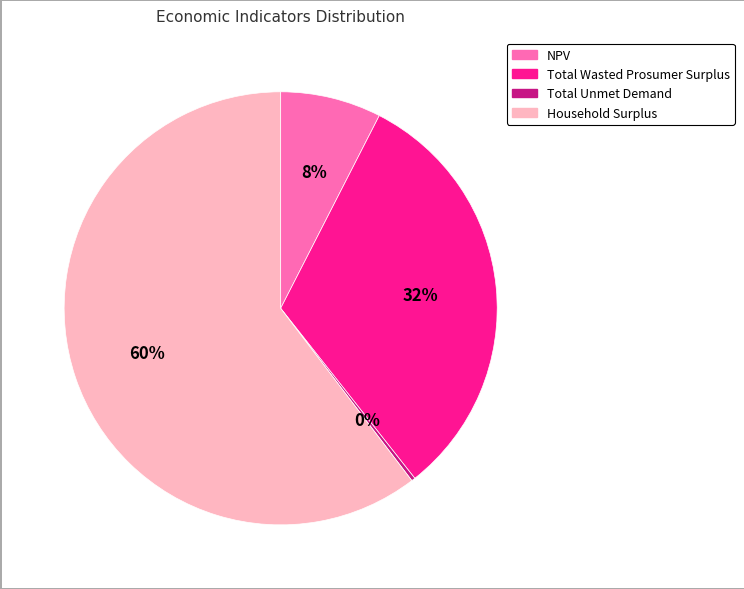

Combined, do Total Wasted Prosumer Surplus and NPV account for over 50%?

No